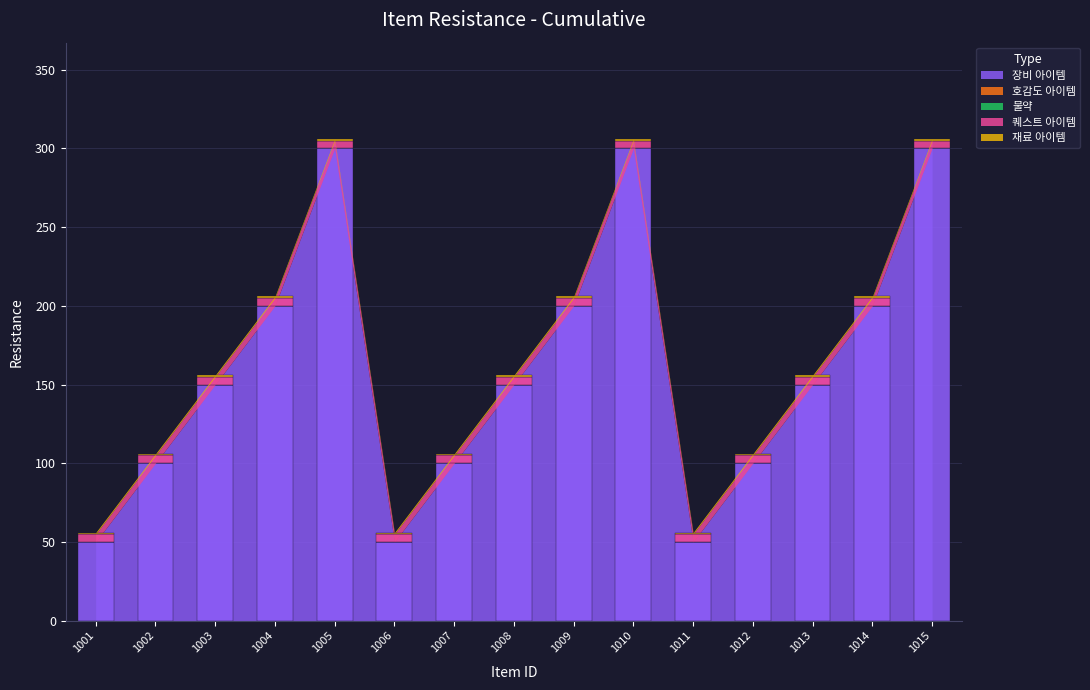

Rank the series by their maximum value, from lowest to highest.

호감도 아이템, 물약, 재료 아이템, 퀘스트 아이템, 장비 아이템